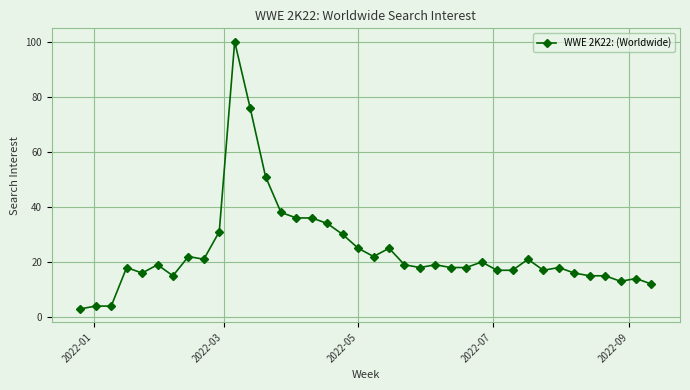

Reading right to left, transcribe all the data shown in this chart.

12	14	13	15	15	16	18	17	21	17	17	20	18	18	19	18	19	25	22	25	30	34	36	36	38	51	76	100	31	21	22	15	19	16	18	4	4	3